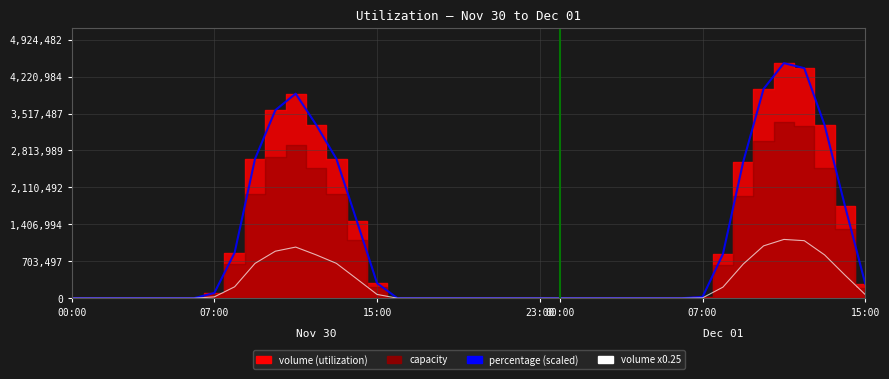

True or false: percentage and volume x0.25 cross at least once.

False